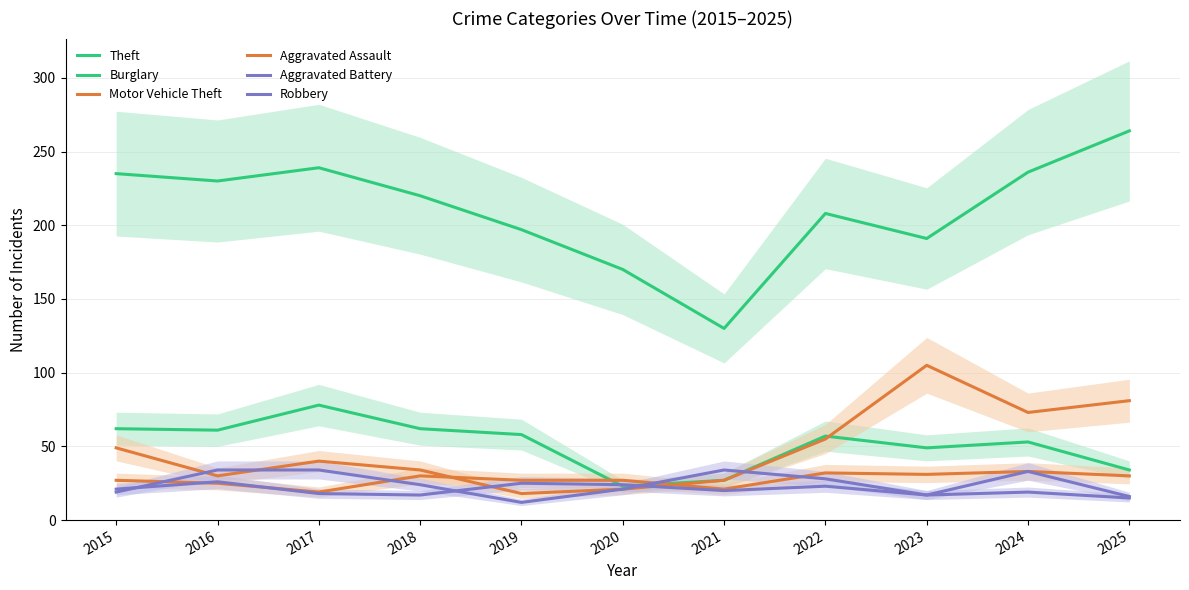

True or false: Theft and Burglary intersect in this chart.

False